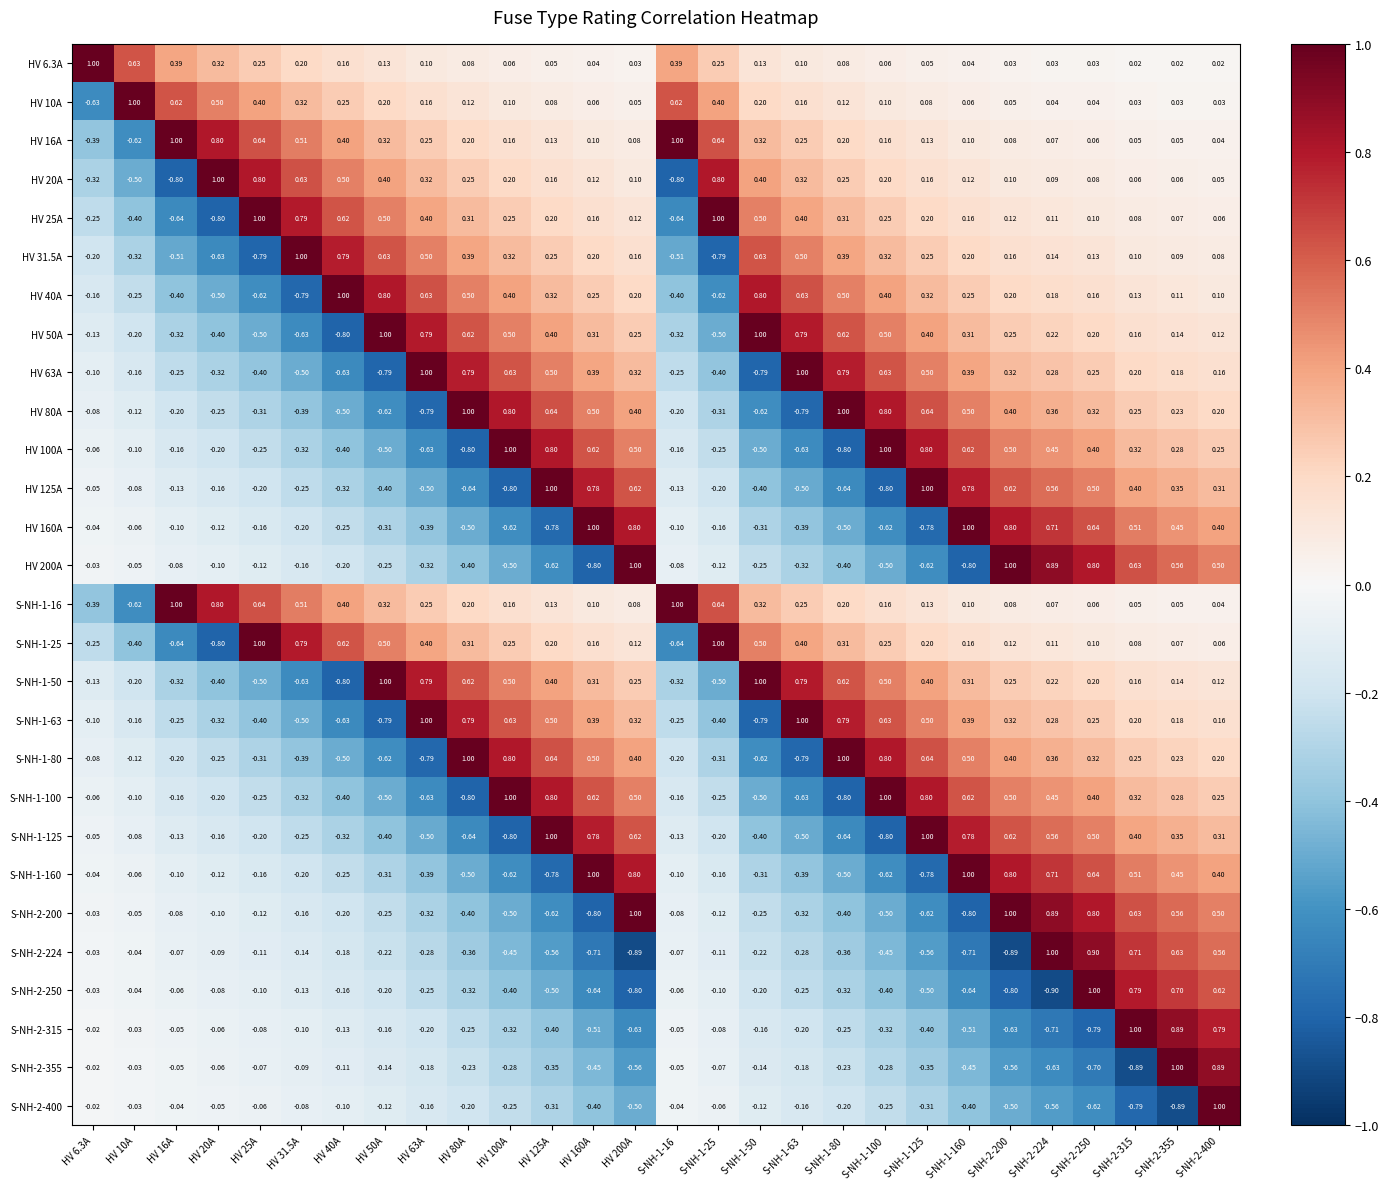

Is the value of S-NH-1-160 at HV 160A greater than the value of HV 20A at S-NH-2-355?

Yes